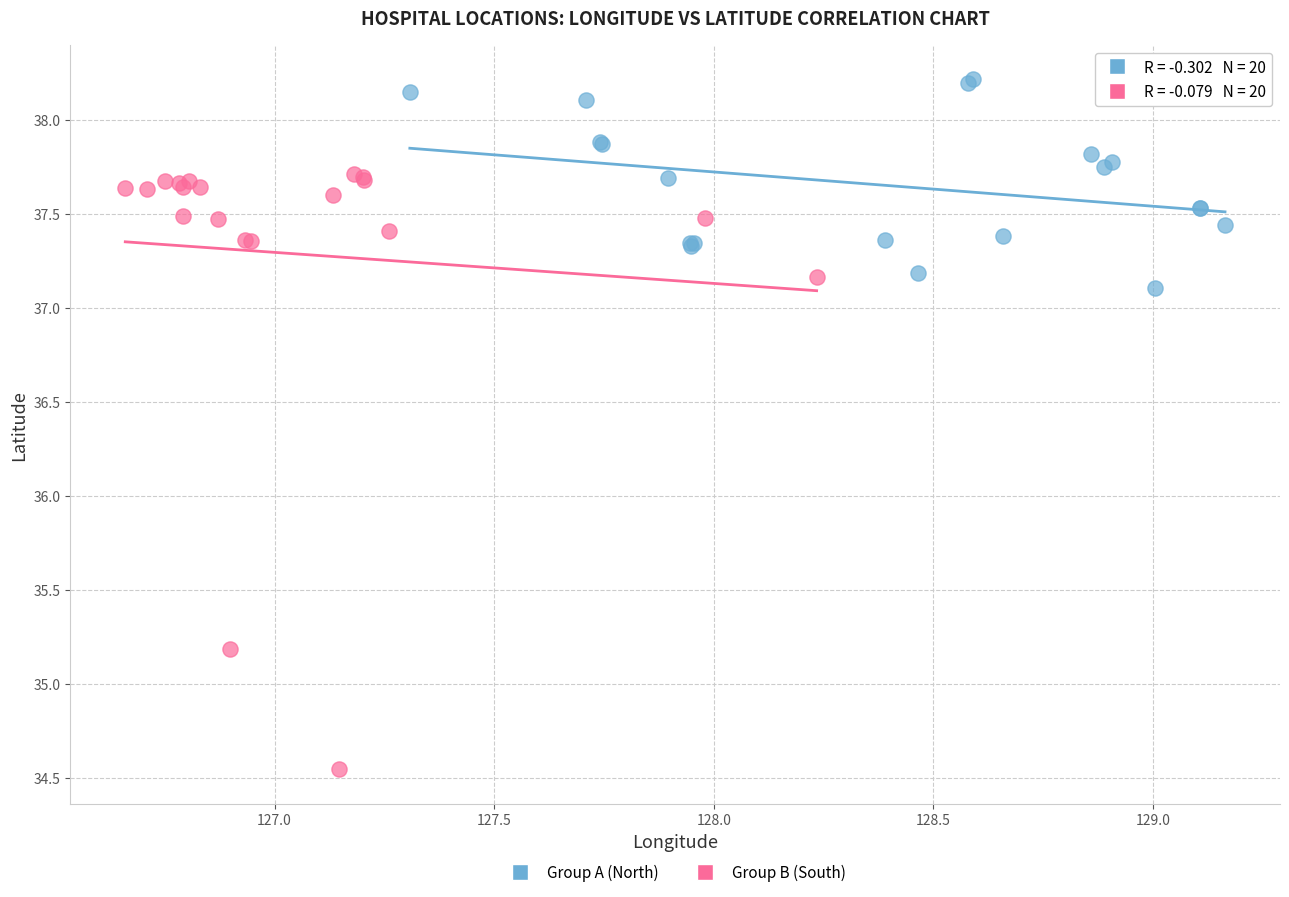

Which series reaches the minimum Y coordinate?

Group B (South)